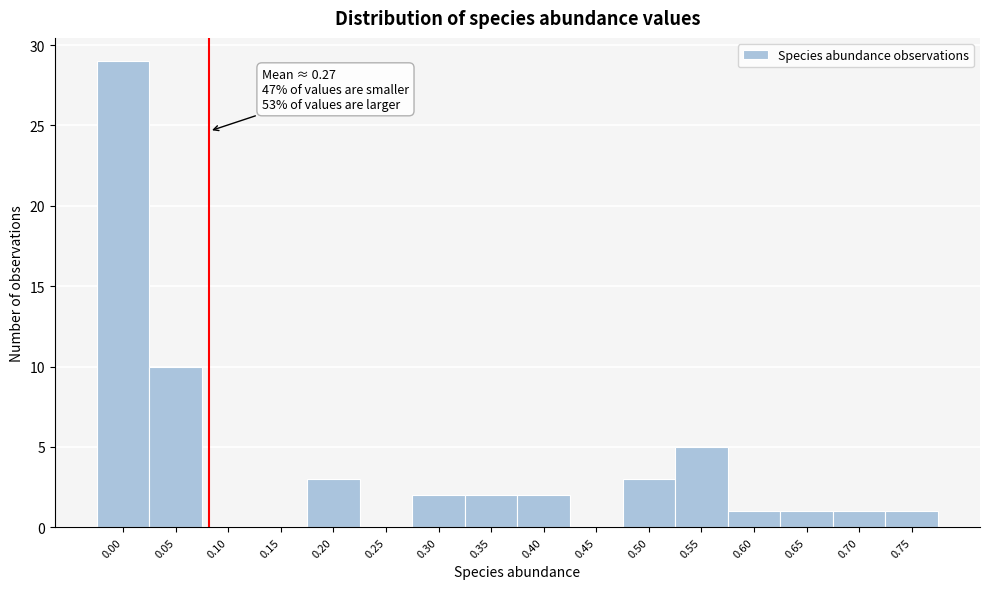

Reading left to right, transcribe all the data shown in this chart.

0.00=29	0.05=10	0.10=0	0.15=0	0.20=3	0.25=0	0.30=2	0.35=2	0.40=2	0.45=0	0.50=3	0.55=5	0.60=1	0.65=1	0.70=1	0.75=1